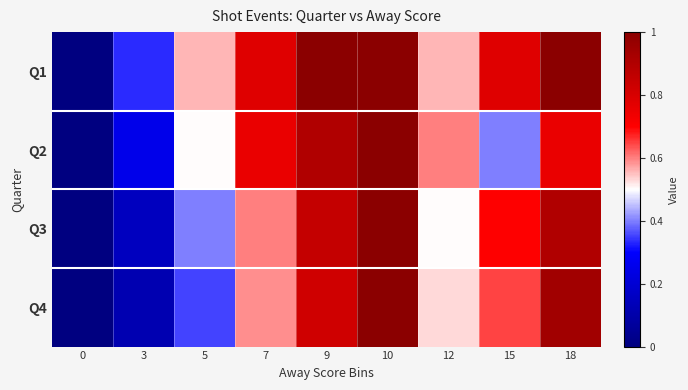

Between 10 and 0, which is larger?

10